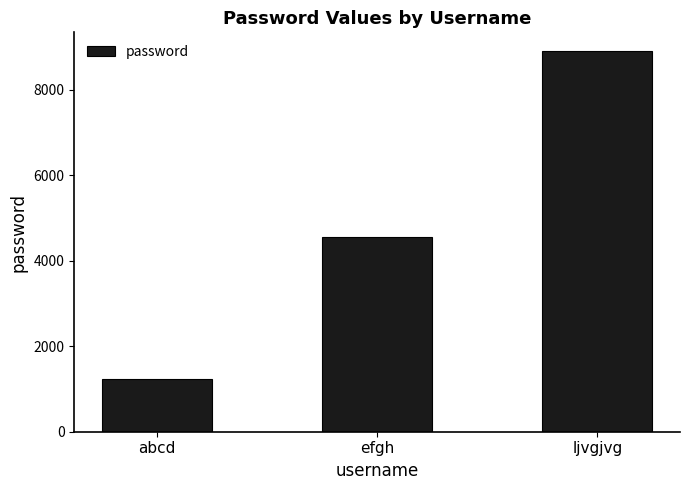

How many values are below 4567?

1